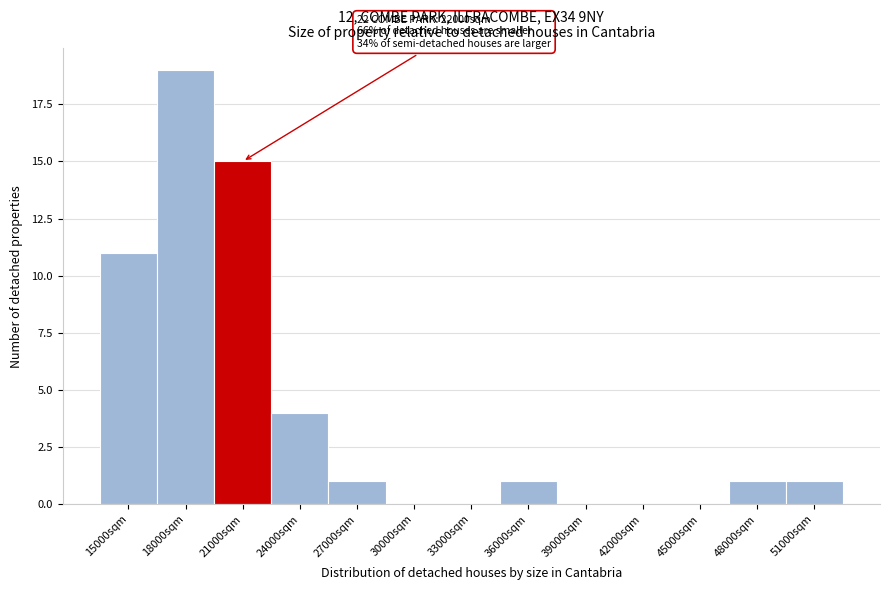

Reading left to right, extract all data points from this chart.

15000sqm=11	18000sqm=19	21000sqm=15	24000sqm=4	27000sqm=1	30000sqm=0	33000sqm=0	36000sqm=1	39000sqm=0	42000sqm=0	45000sqm=0	48000sqm=1	51000sqm=1